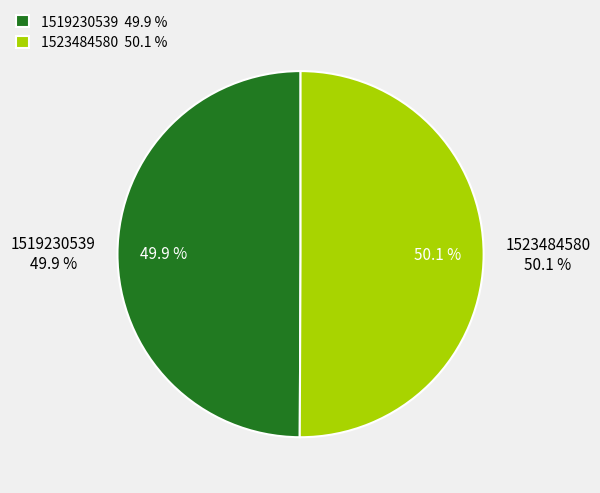

Count the number of slices in the pie.

2